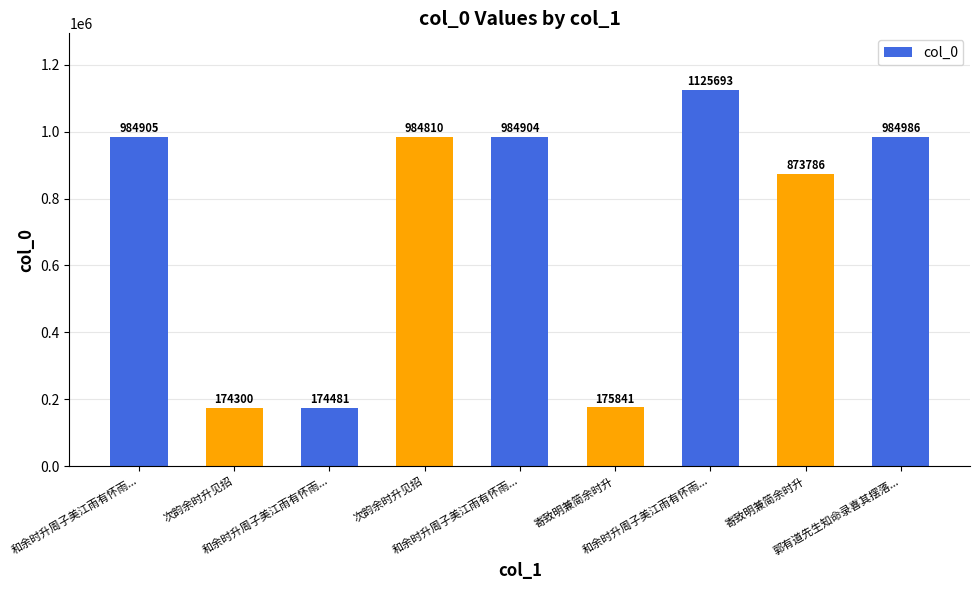

What is the approximate value at 郭有道先生知命录喜其摆落...?

984986